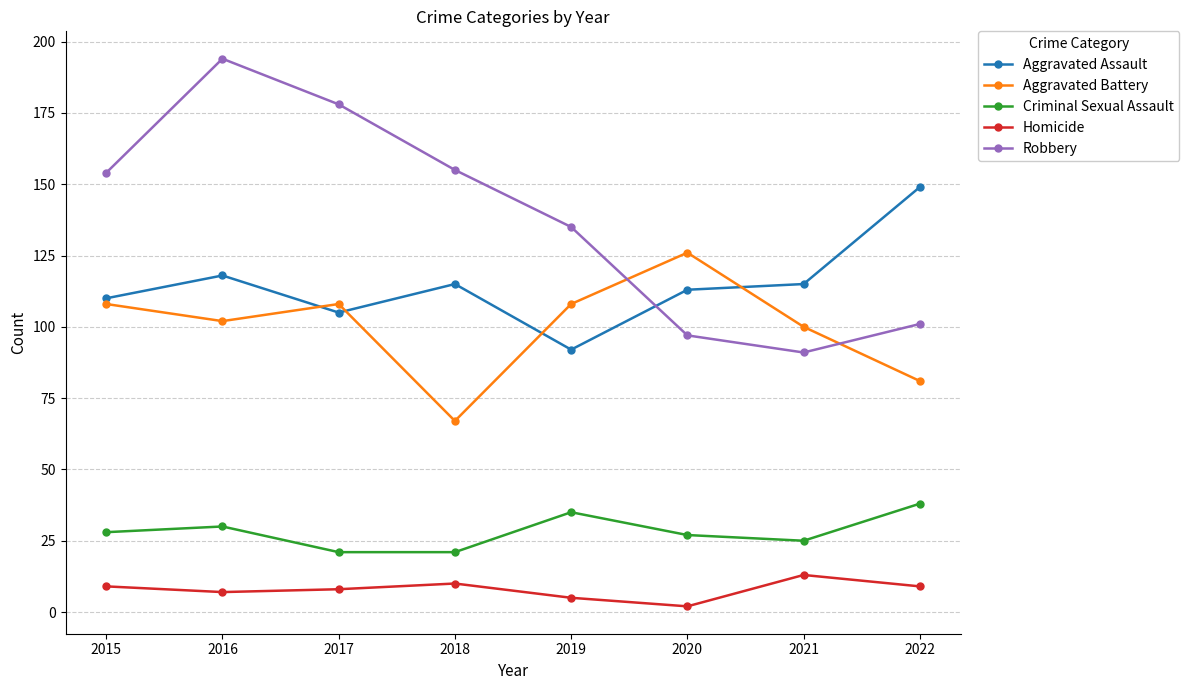

Where is the first local maximum for Robbery?

2016